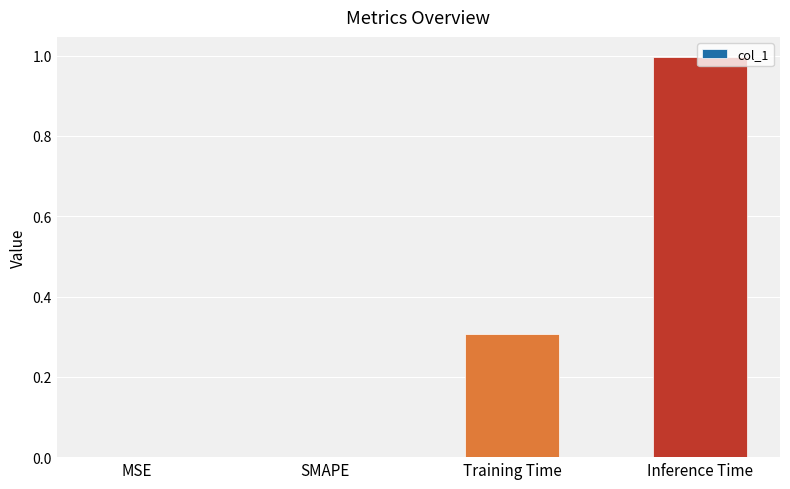

What is the sum of all values?

1.3